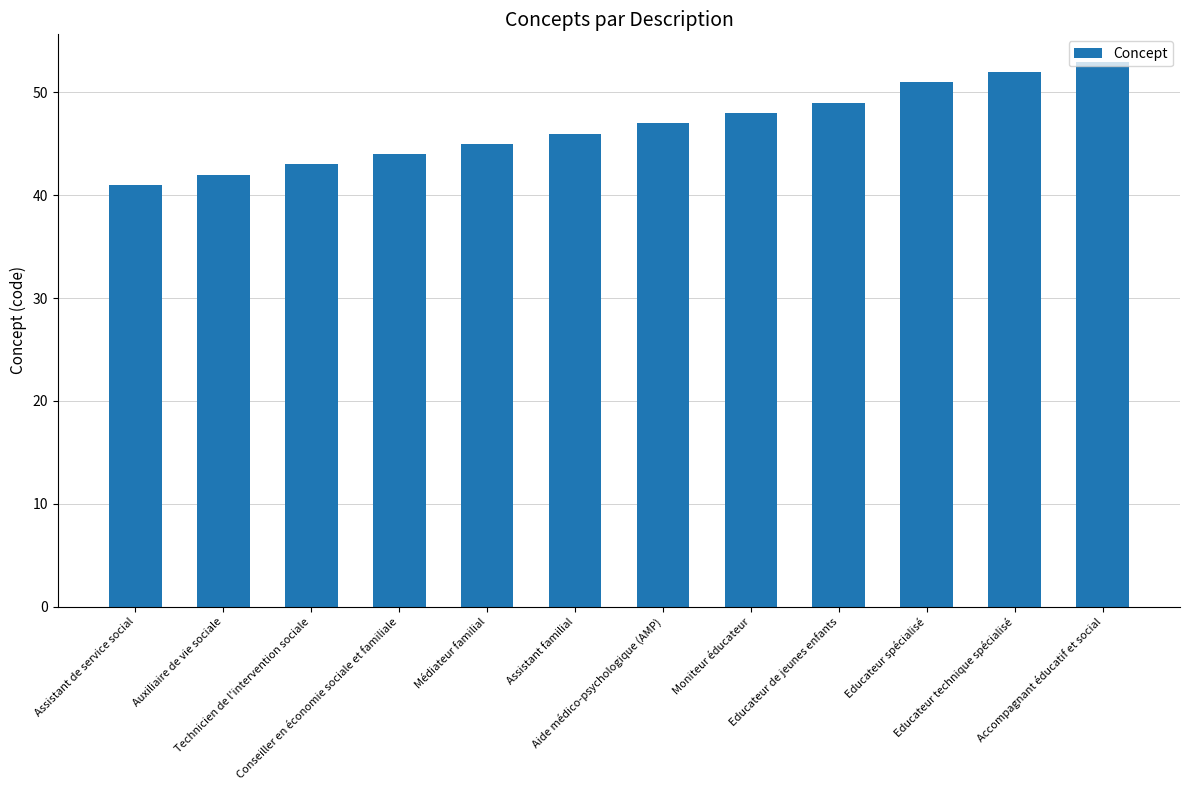

What is the value of the 8th bar from the left?

48